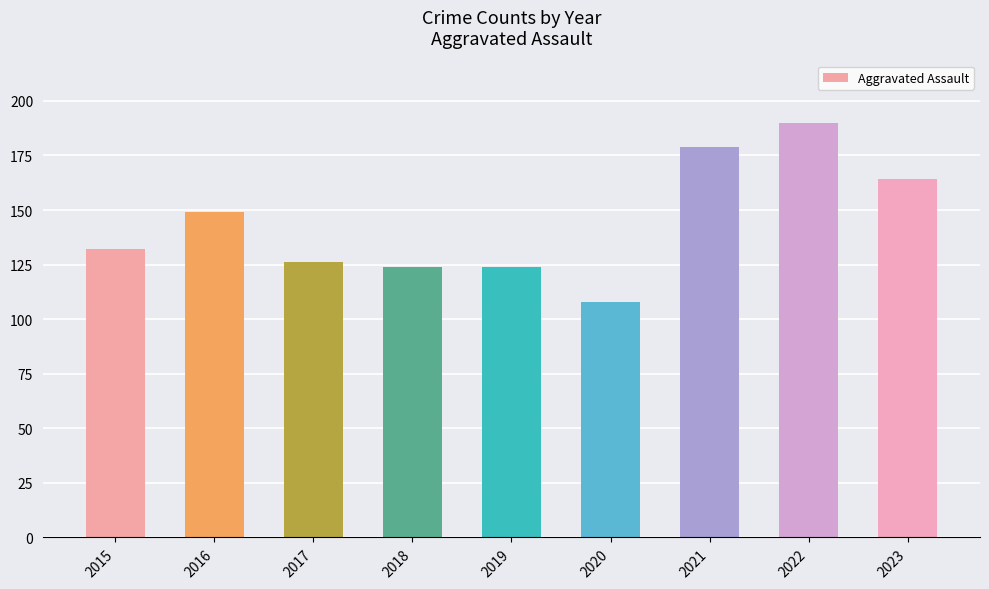

Are the bars horizontal?

No